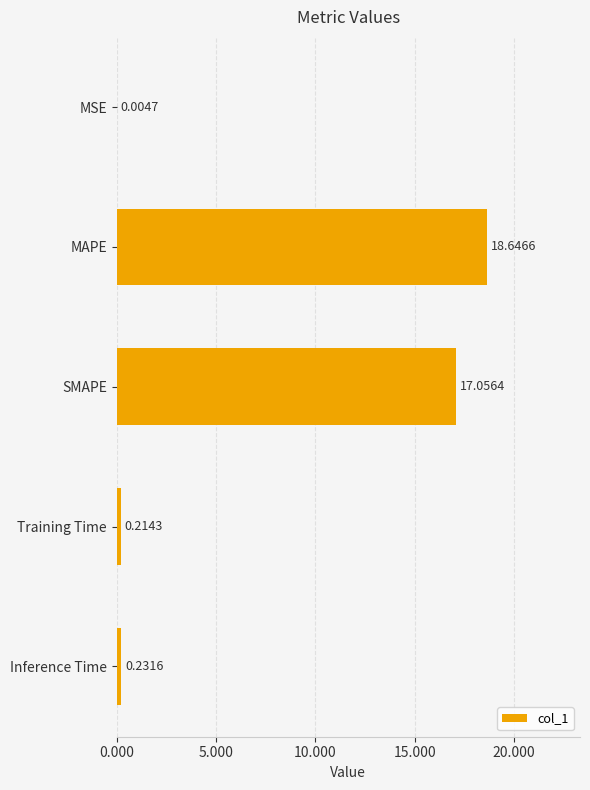

Are the bars horizontal?

Yes